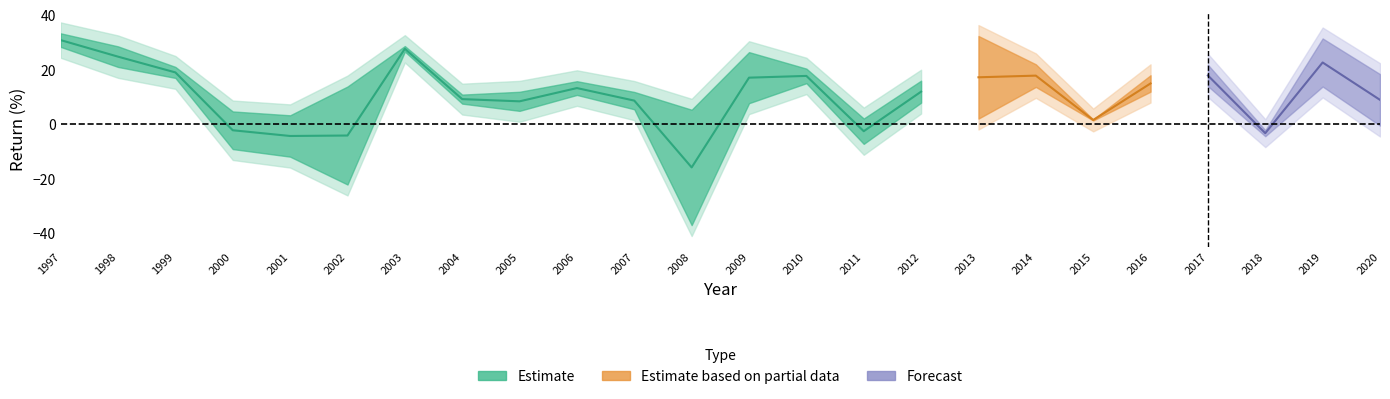

What is the smallest value displayed?

-37.0